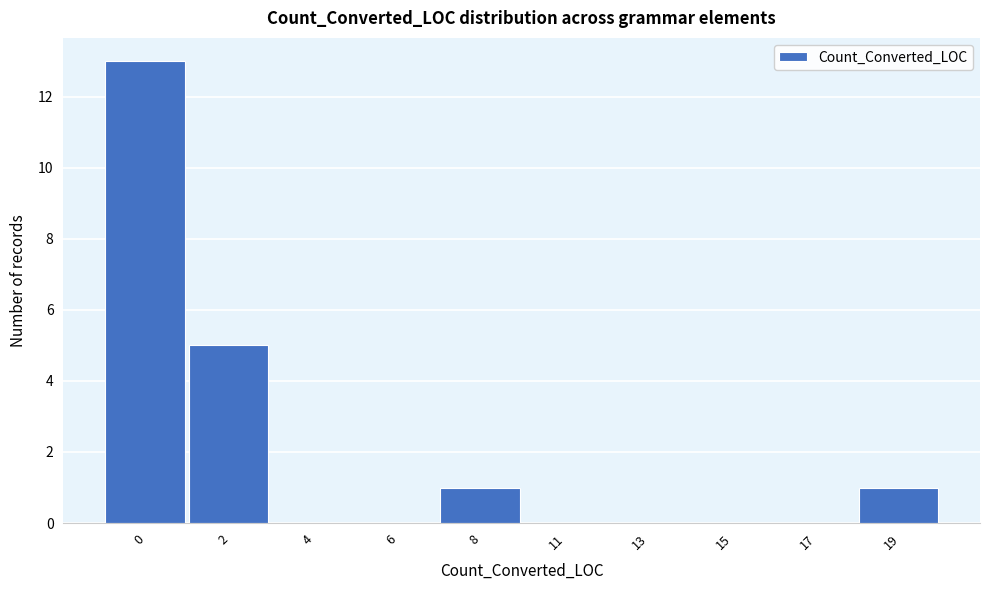

Reading left to right, extract all data points from this chart.

0=13	2=5	4=0	6=0	8=1	11=0	13=0	15=0	17=0	19=1